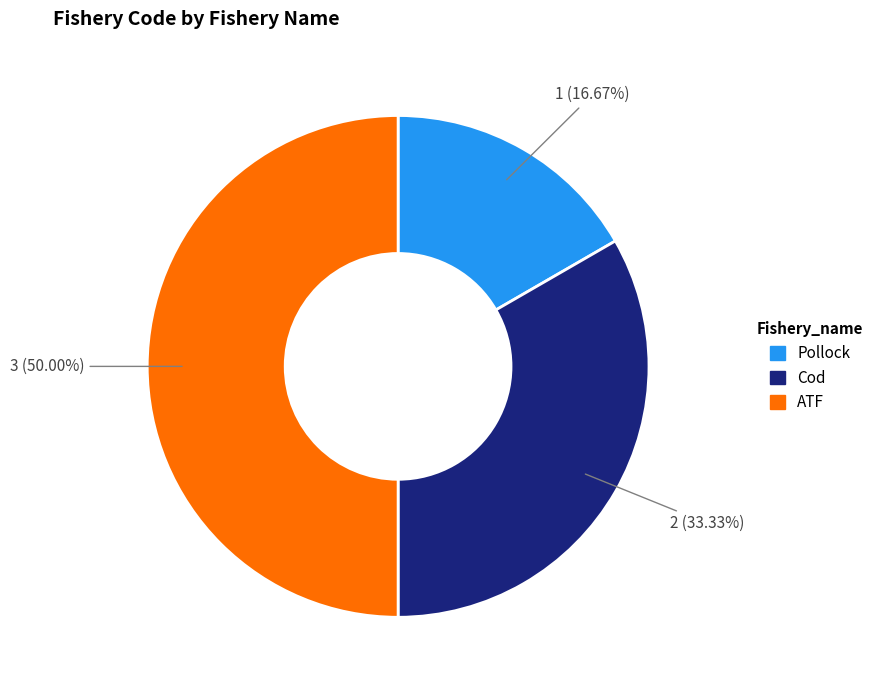

True or false: ATF accounts for 50% of the total.

True